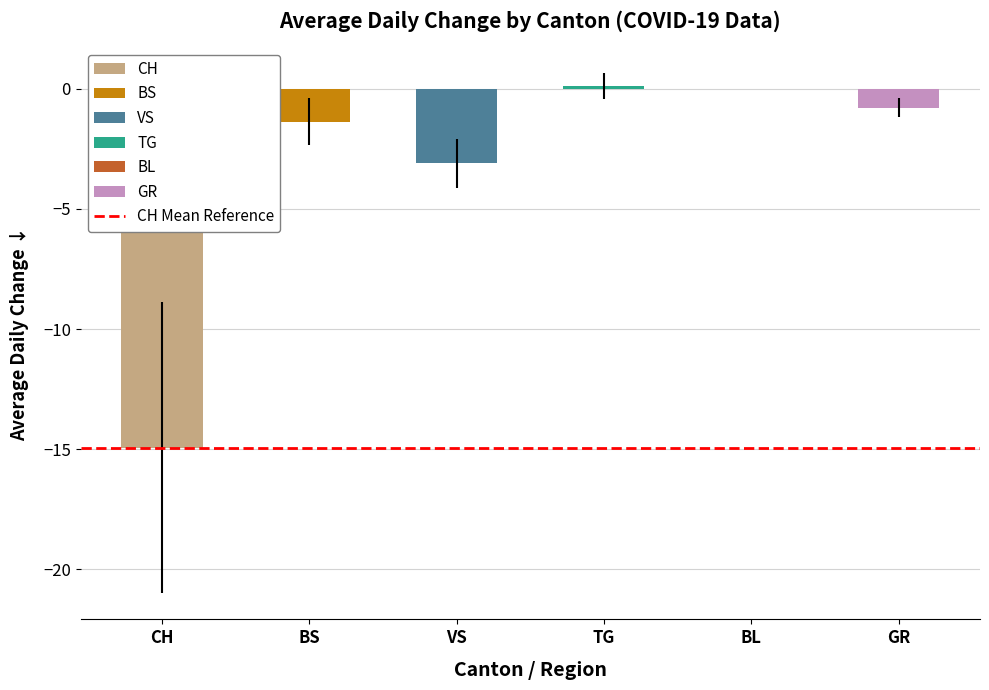

Count the number of data series in this chart.

1